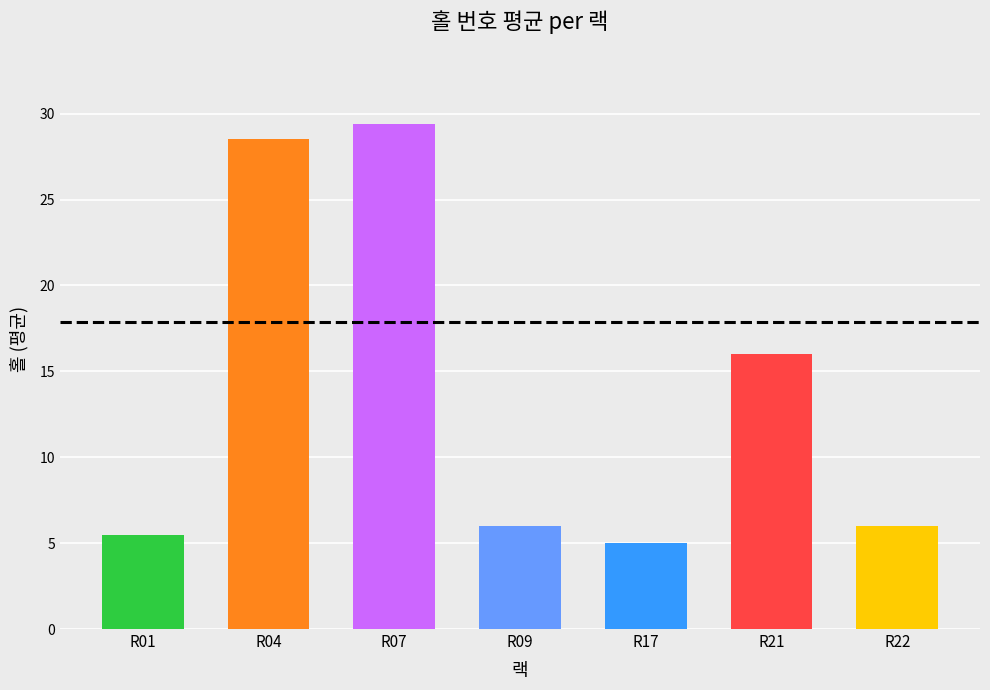

What is the smallest value displayed?

5.0